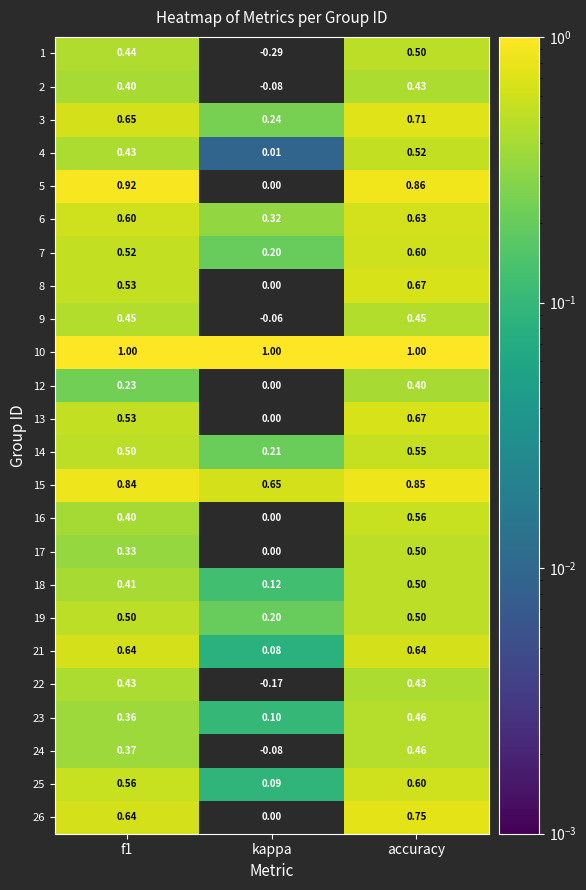

Where is 8 nearest to the value 0?

kappa